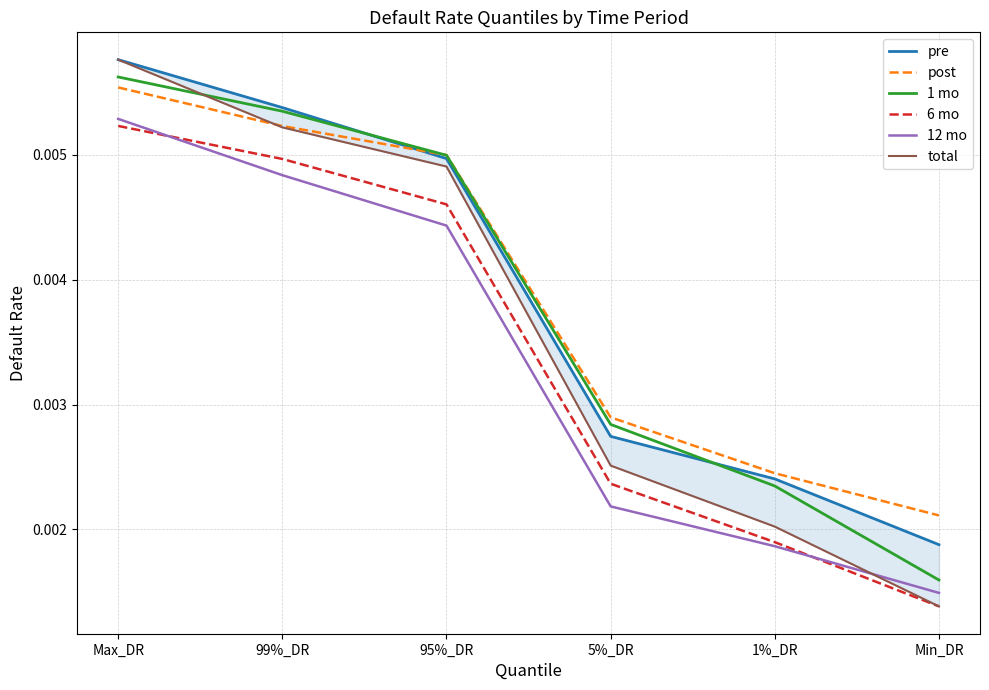

At which label is 6 mo closest to 0?

Min_DR